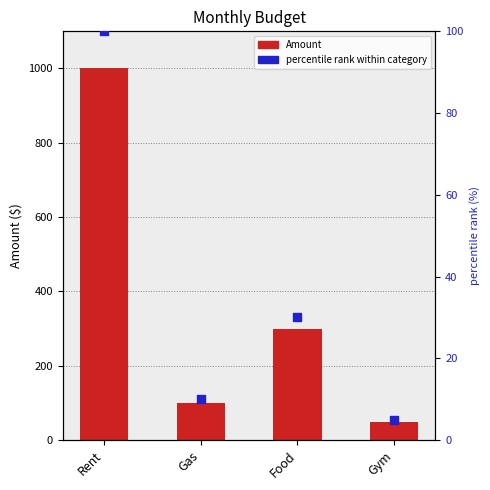

Which series has the widest spread of Y values?

Amount